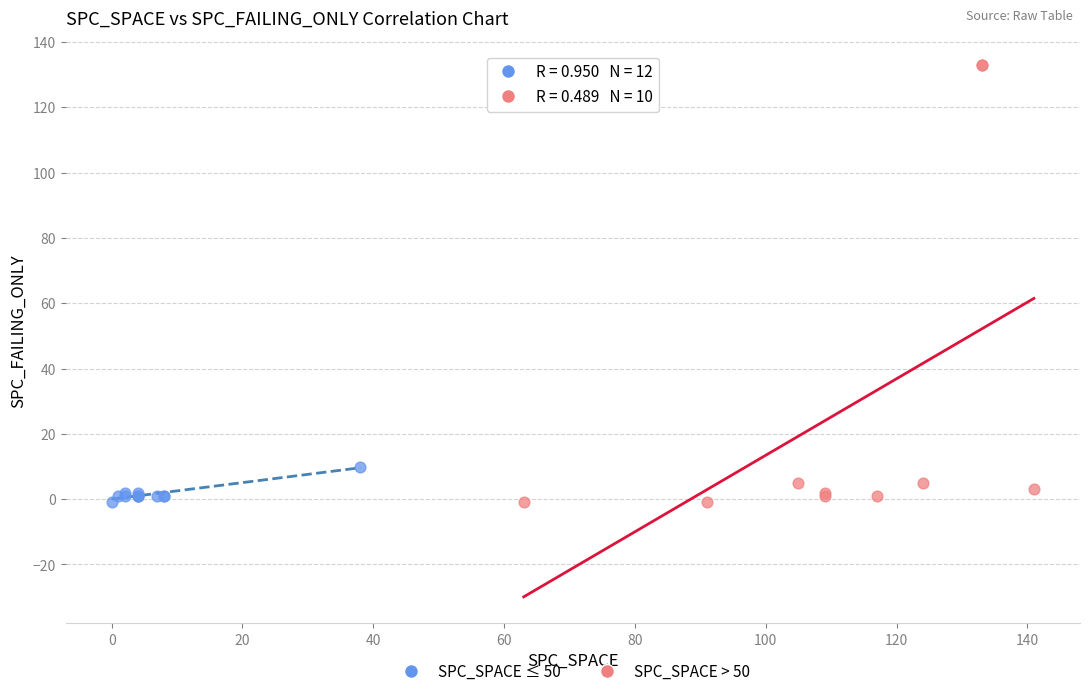

Which series has the widest spread of Y values?

SPC_SPACE > 50